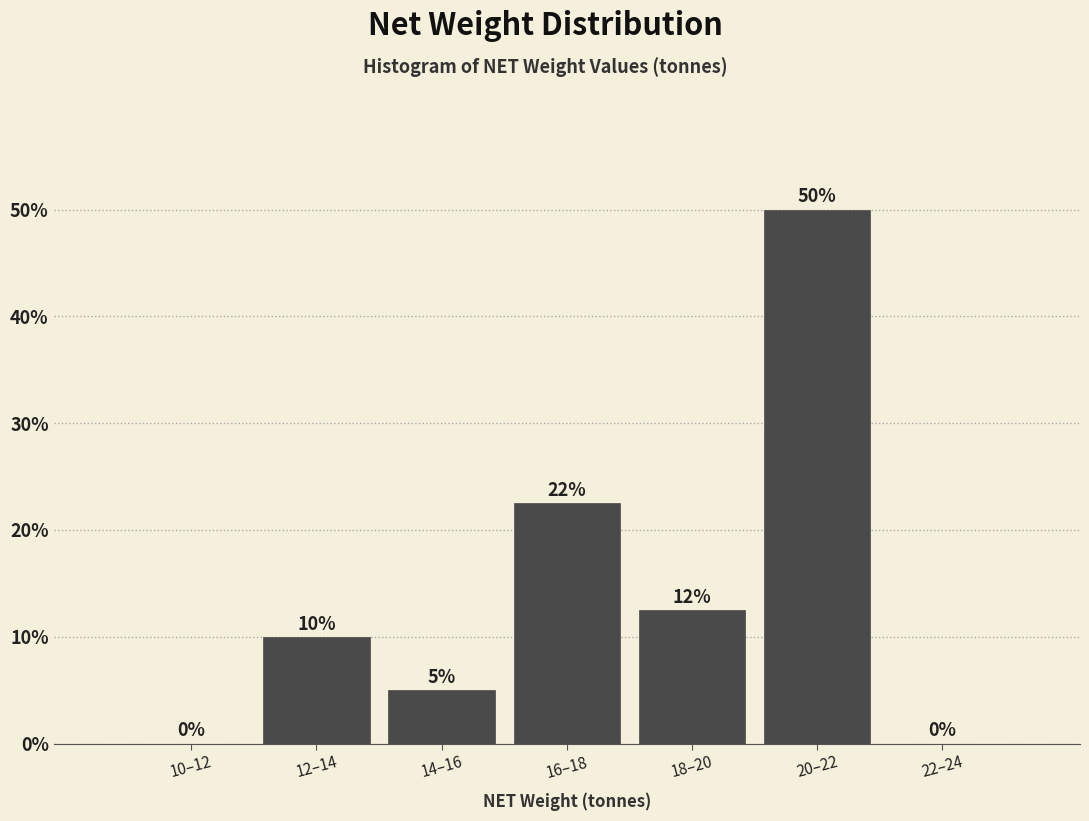

Between 14–16 and 16–18, which is larger?

16–18